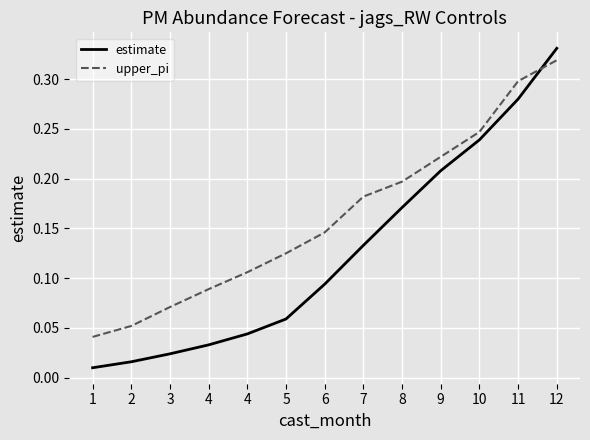

Reading right to left, what are all the values shown in this chart?

estimate: 0.3	0.3	0.2	0.2	0.2	0.1	0.1	0.1	0.0	0.0	0.0	0.0	0.0
upper_pi: 0.3	0.3	0.2	0.2	0.2	0.2	0.1	0.1	0.1	0.1	0.1	0.1	0.0